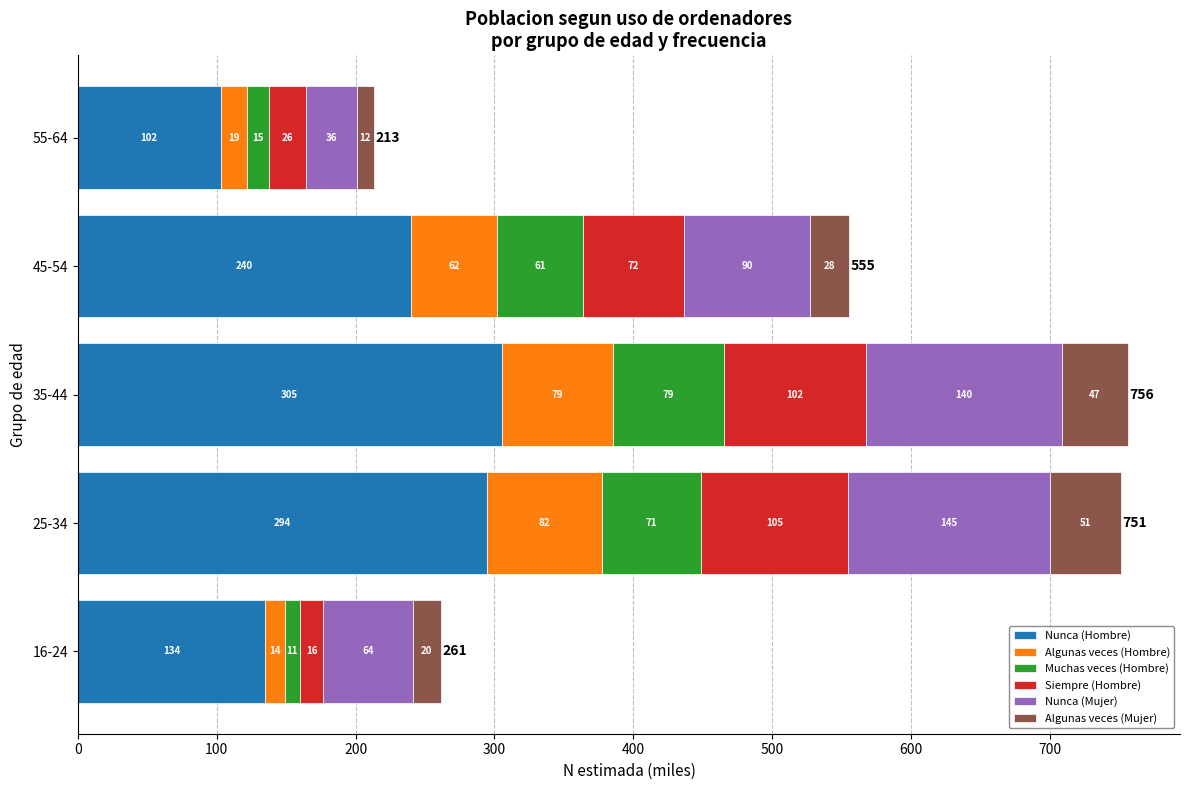

What are all the series names shown in the legend?

Nunca (Hombre), Algunas veces (Hombre), Muchas veces (Hombre), Siempre (Hombre), Nunca (Mujer), Algunas veces (Mujer)